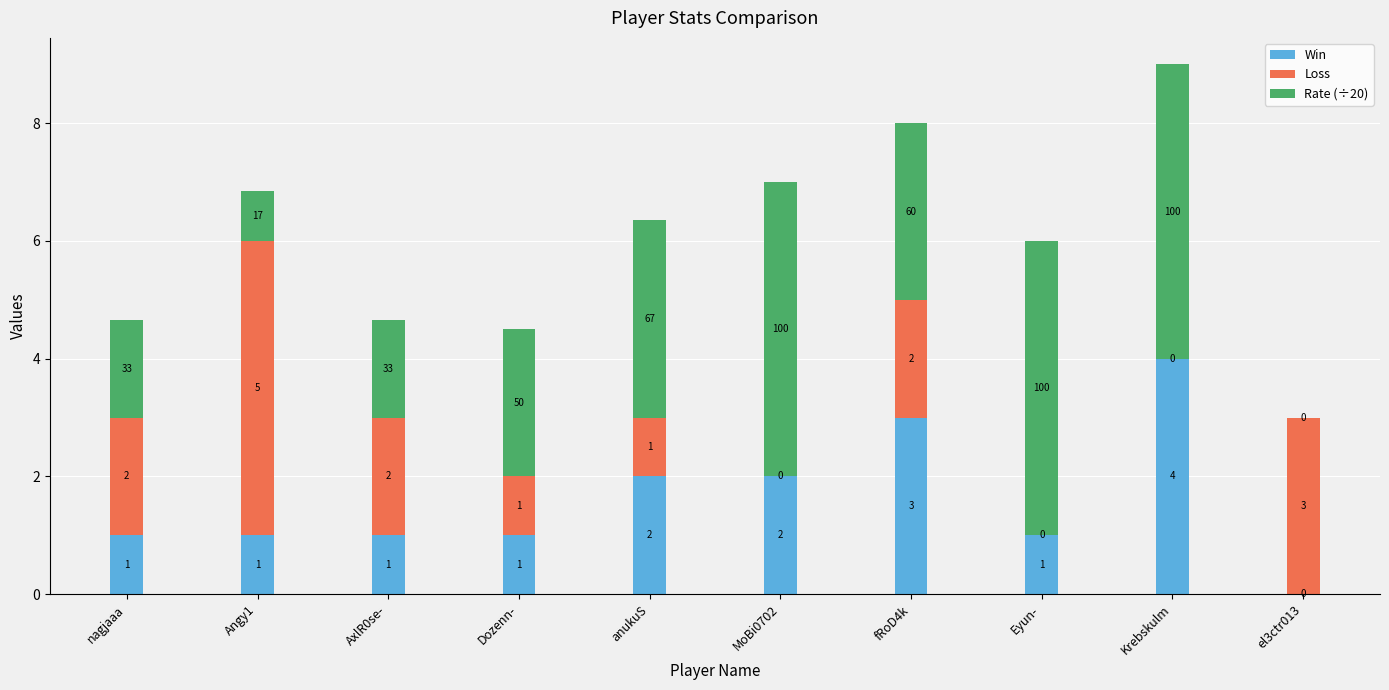

Reading right to left, list the values for the Win series.

el3ctr013=0.0	Krebskulm=4.0	Eyun-=1.0	fRoD4k=3.0	MoBi0702=2.0	anukuS=2.0	Dozenn-=1.0	AxlR0se-=1.0	Angy1=1.0	nagjaaa=1.0